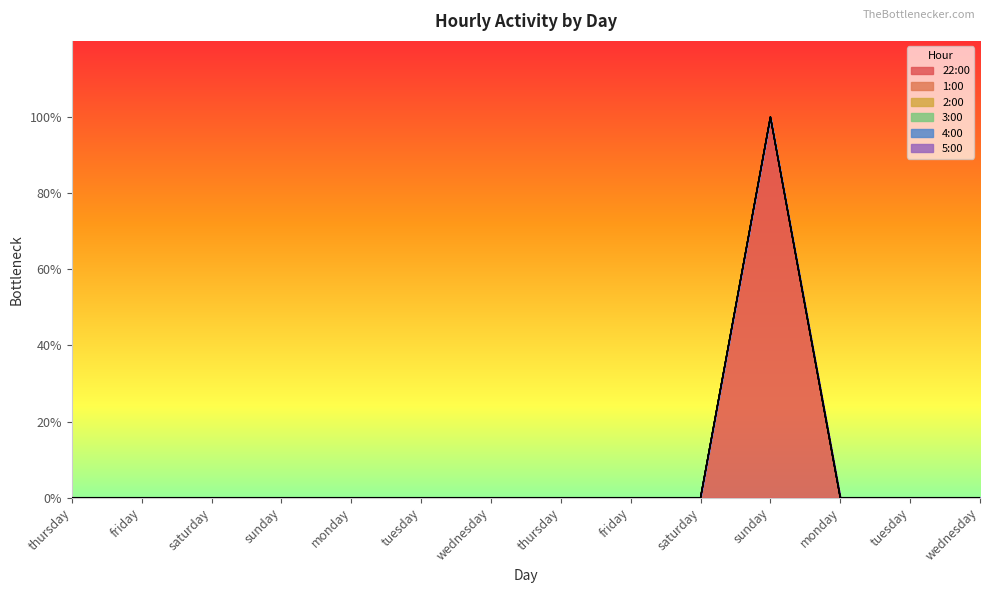

Is it true that 1:00 equals 0 at tuesday?

True